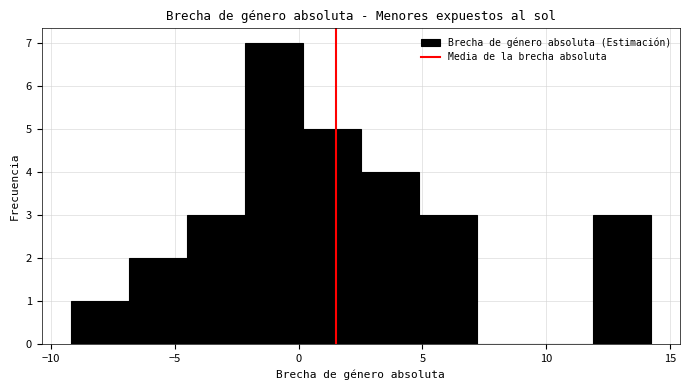

How tall is the bar that spans -7.0 to -4.5 on the x-axis? Neither the bar edges nor the heights are printed on the chart, so give them approximately, as read against the axes.

2